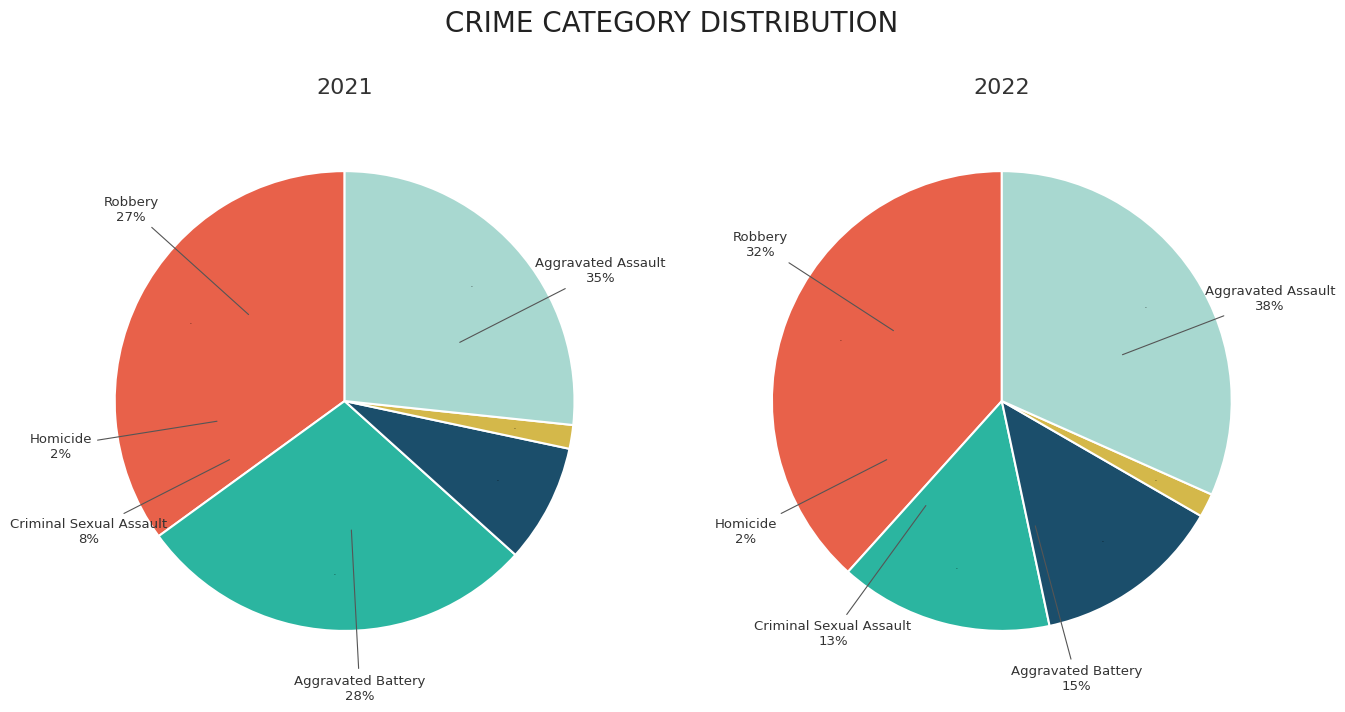

Is there any slice that represents more than half of the pie?

No